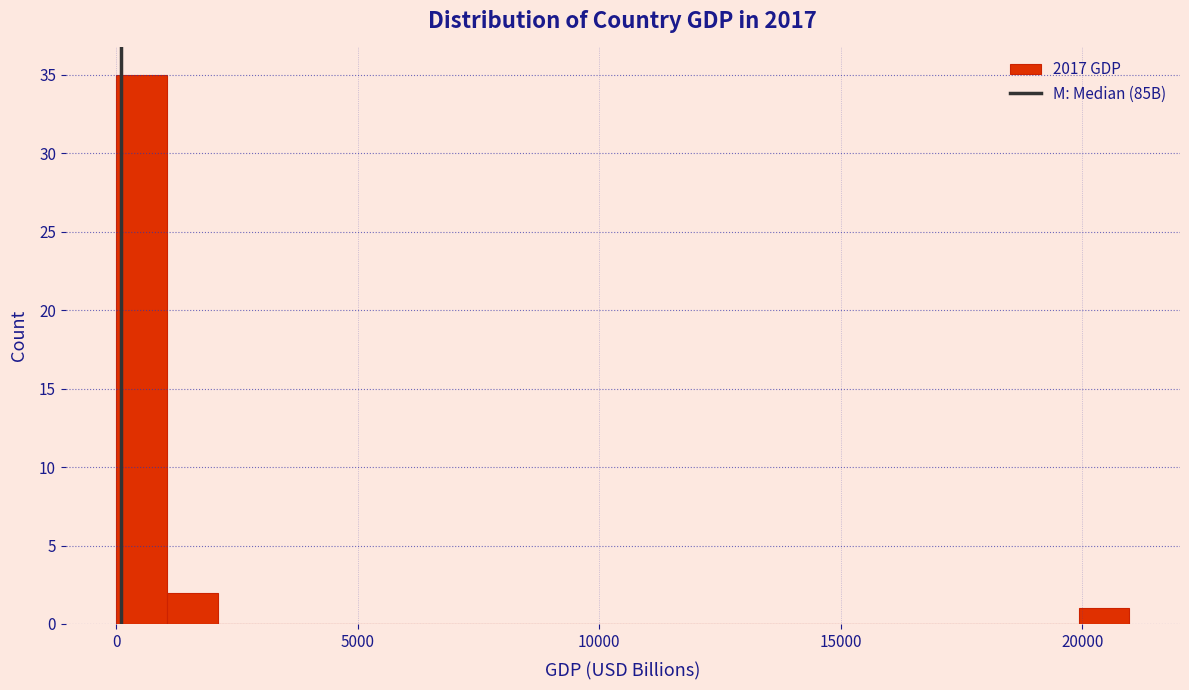

Read against the x-axis, roughly where is the centre of the tallest bar?

500